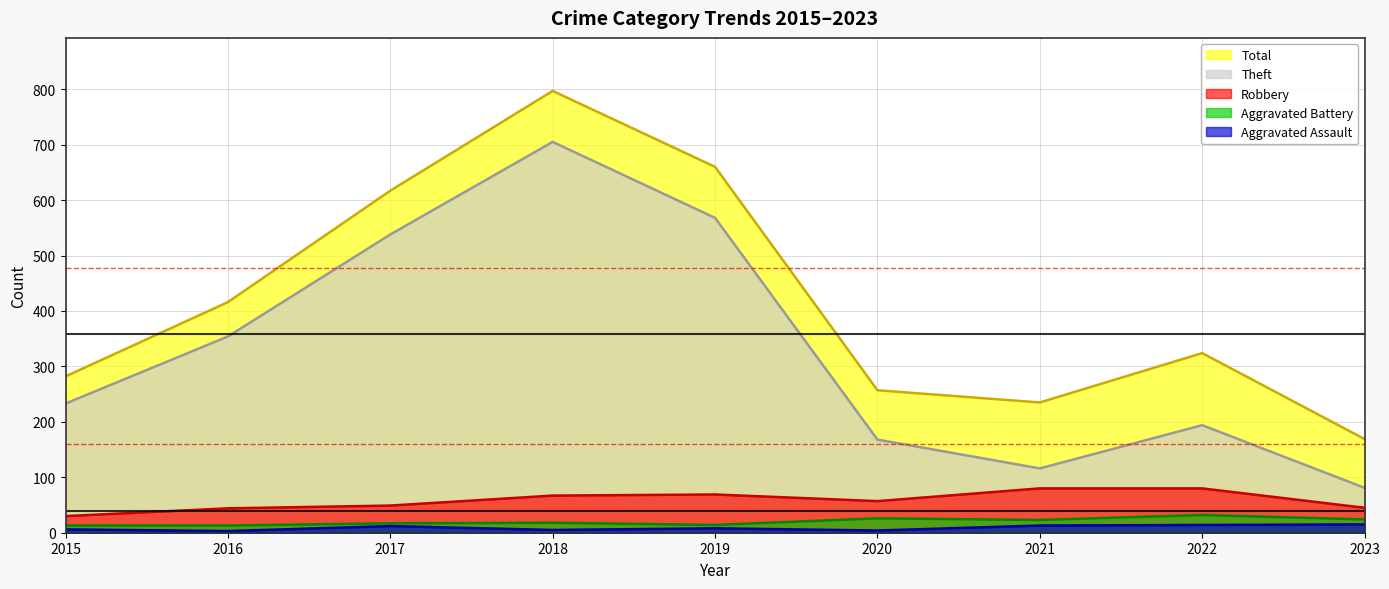

At which label does Aggravated Assault reach its peak?

2023